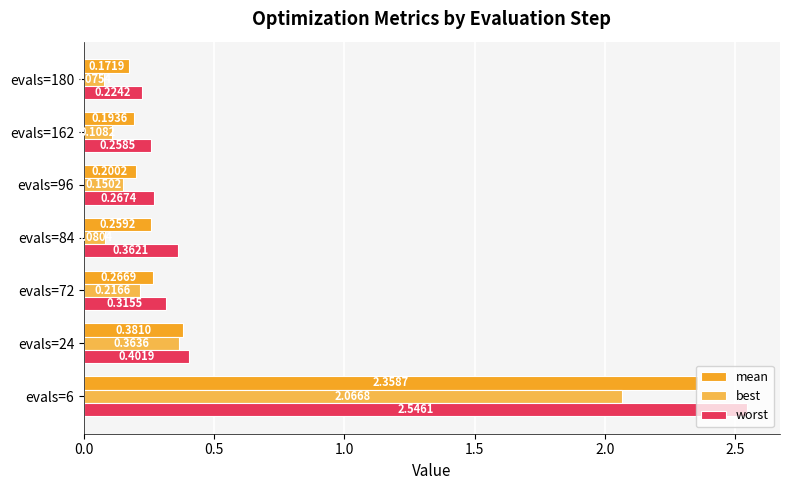

What is the difference between the maximum and minimum values in the worst series?

2.3